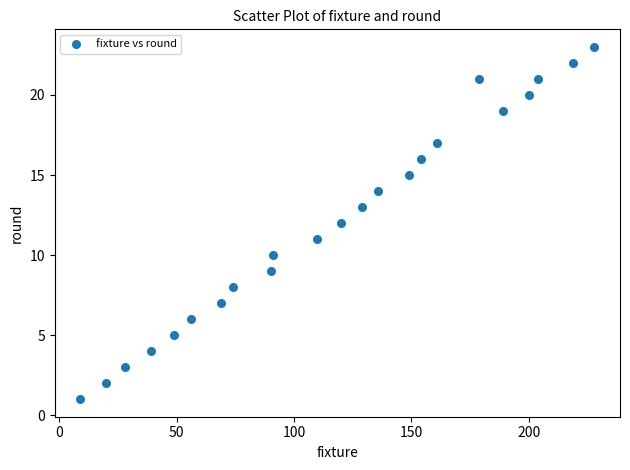

What is the range of Y values (max minus min)?

22